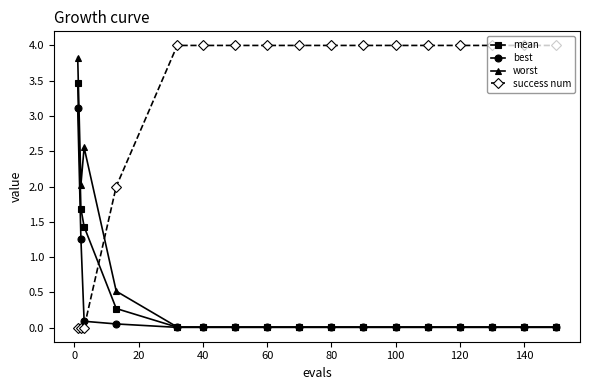

How many lines are shown in the chart?

4